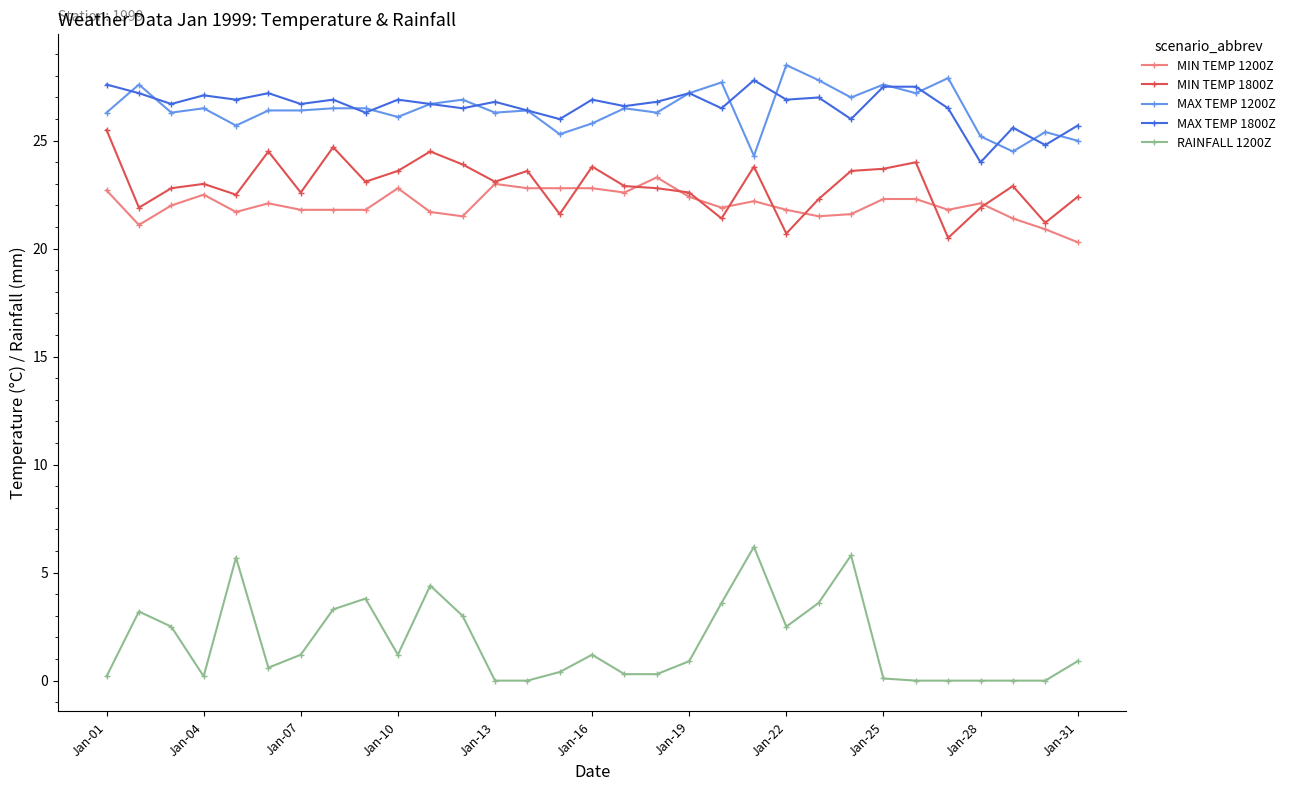

True or false: MIN TEMP 1200Z and MAX TEMP 1200Z intersect in this chart.

False